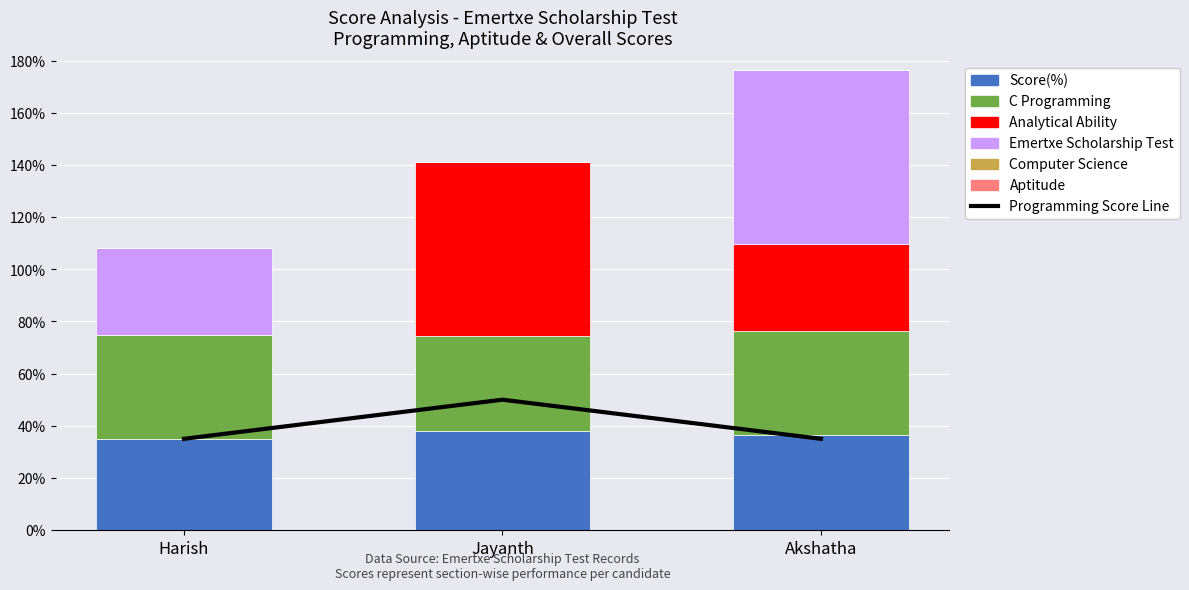

How many values in the Score(%) series exceed 36?

2